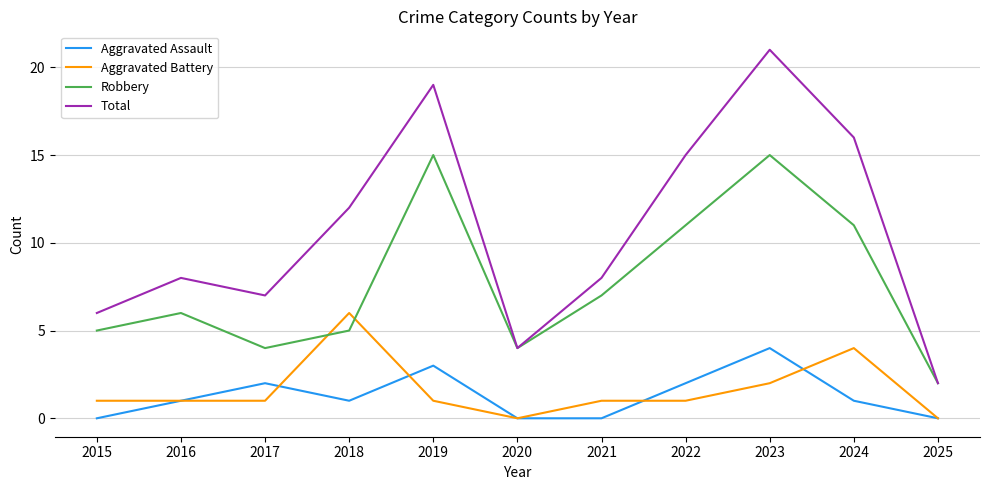

What is the maximum value shown in the chart?

21